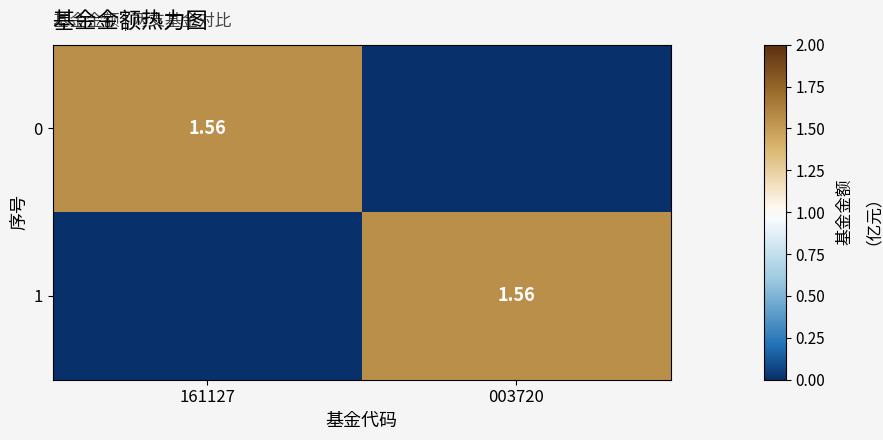

What is the difference between the highest and lowest values at 161127?

1.6